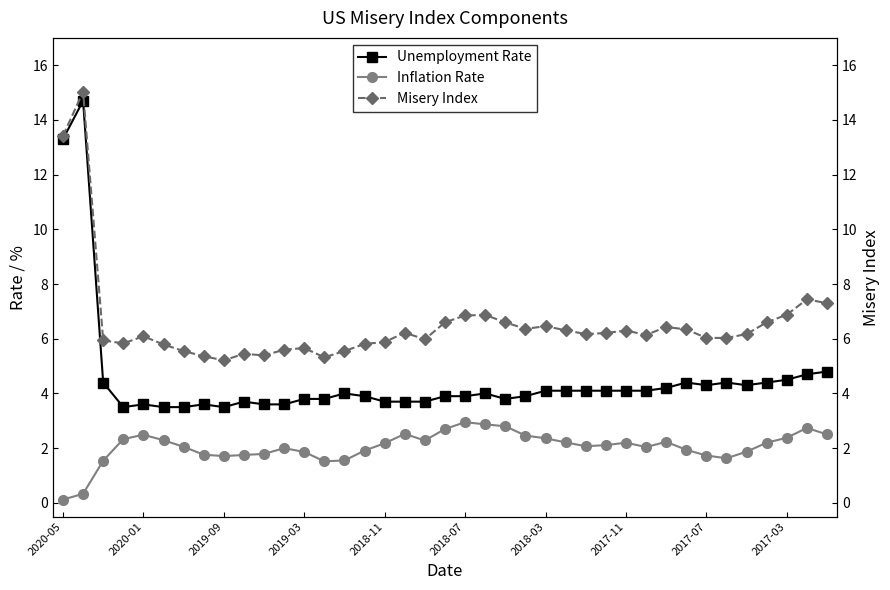

True or false: Unemployment Rate has more than 2 interior local peaks.

True